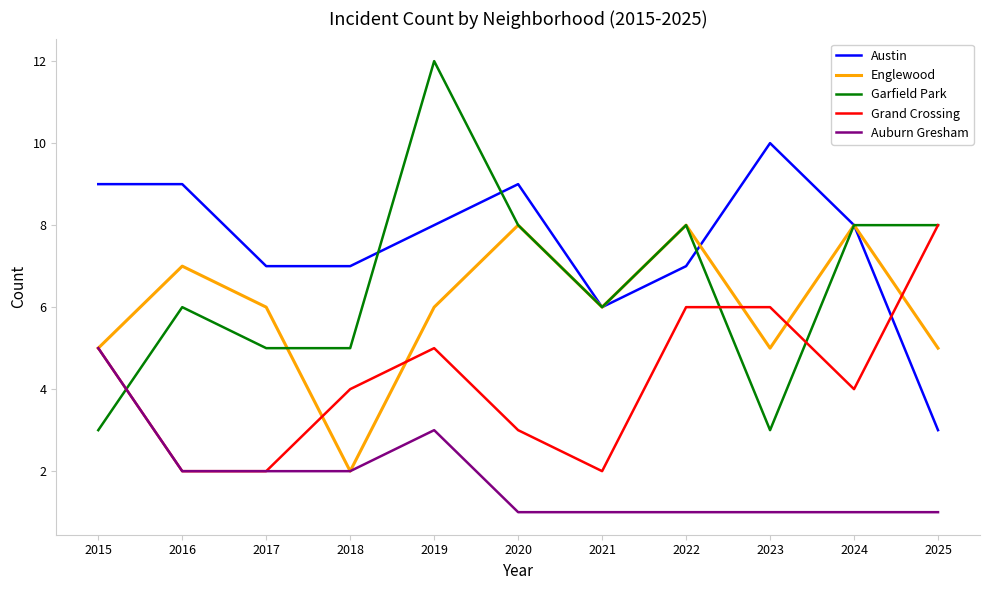

At which label is Austin closest to 6?

2021